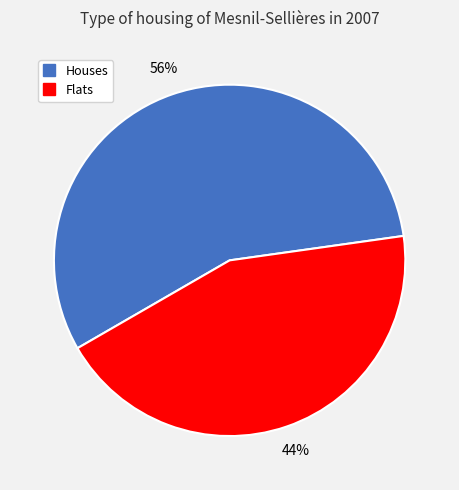

Does any single category account for the majority?

Yes